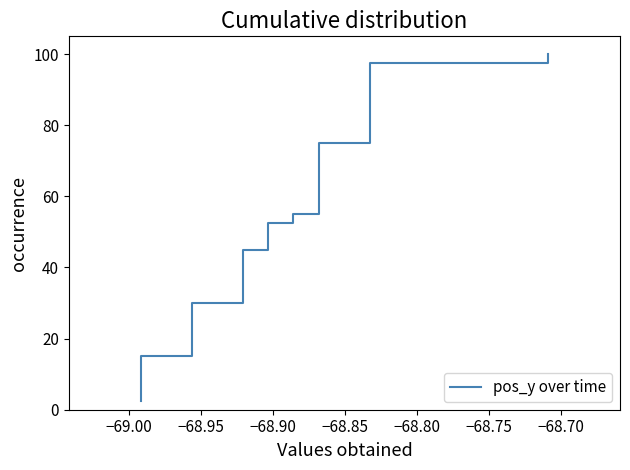

How many lines are shown in the chart?

1